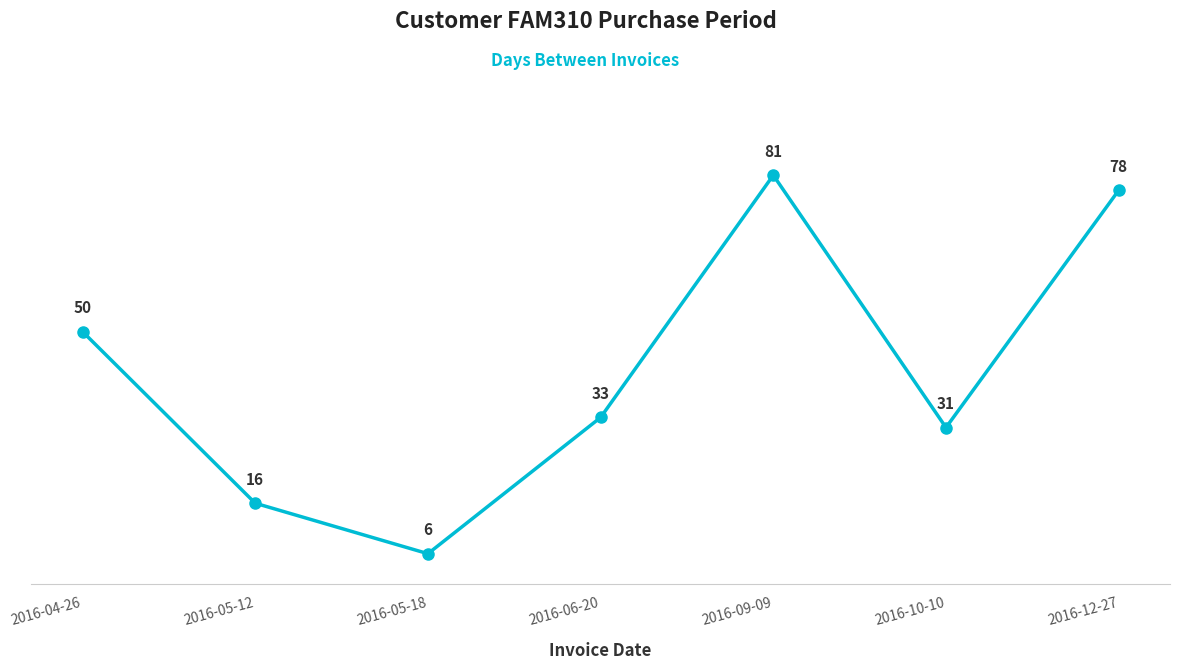

What is the value of the 5th point from the left?

81